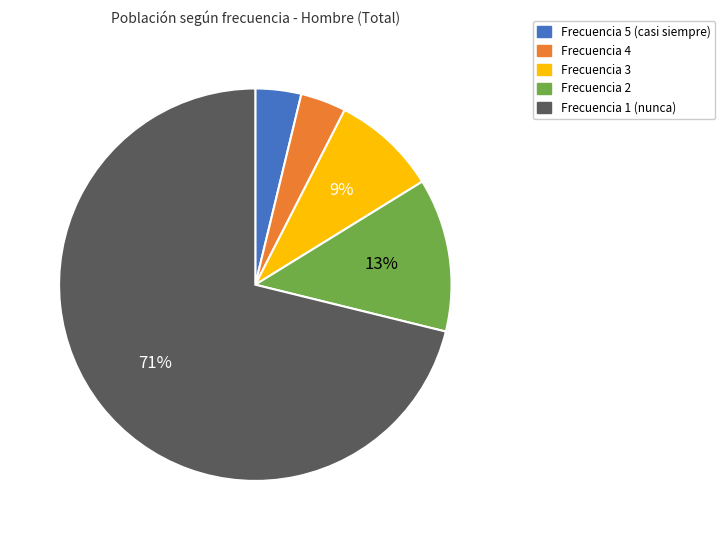

Is there any slice that represents more than half of the pie?

Yes